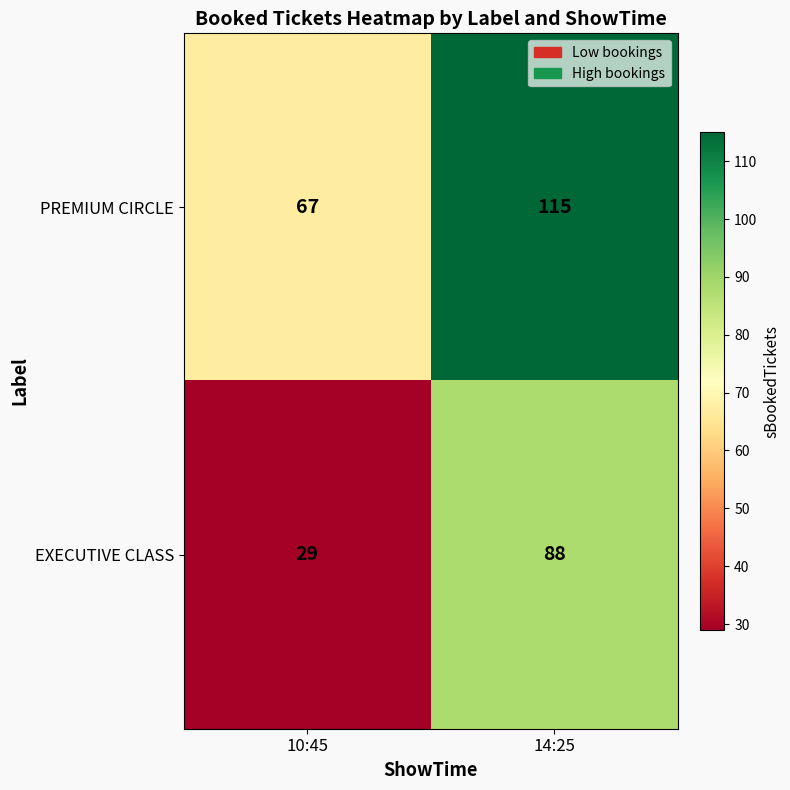

Which series has the widest spread of values?

EXECUTIVE CLASS